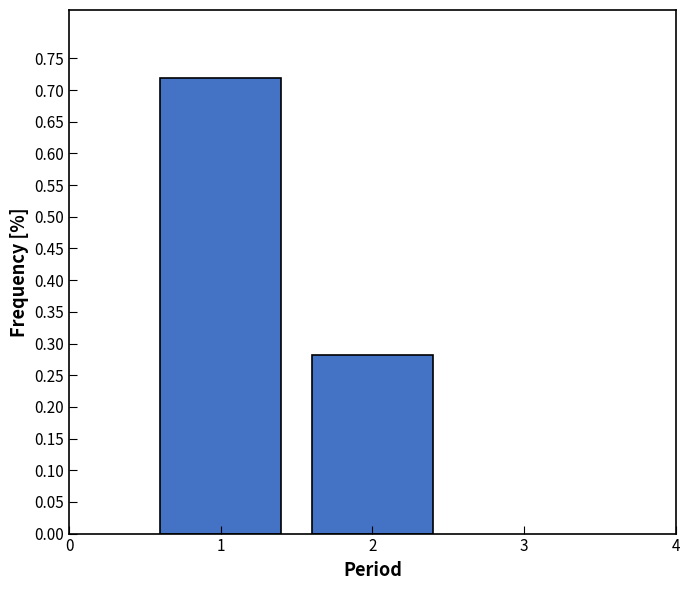

Is it true that the value at 2 is 0.4?

False